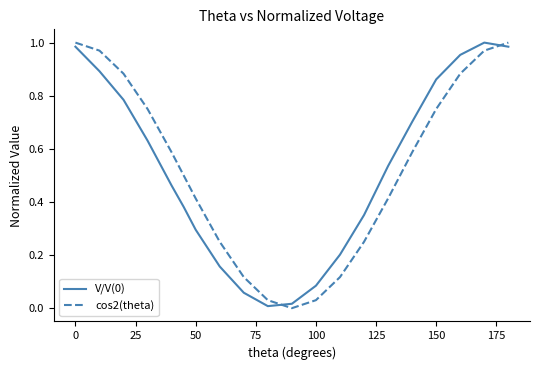

Does the chart have visible grid lines?

No